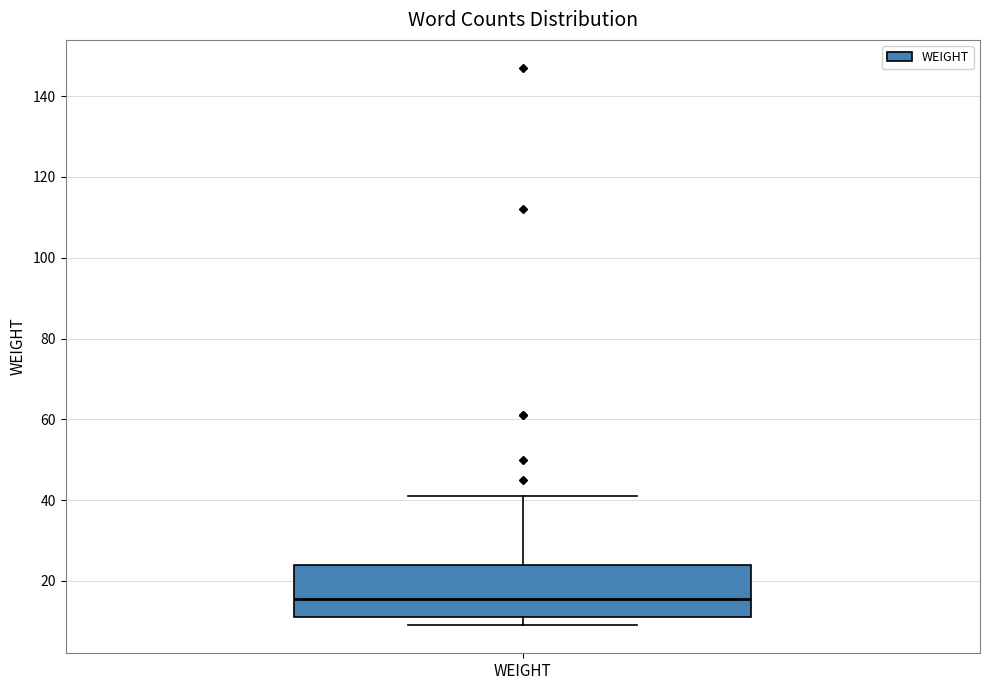

Read this box plot against the y-axis: the position of the median line, the range covered by the box, and the ends of both whiskers. The values are not printed on the chart, so give them approximately, as read against the axis.

median 16, box 12 to 24, whiskers 10 to 42